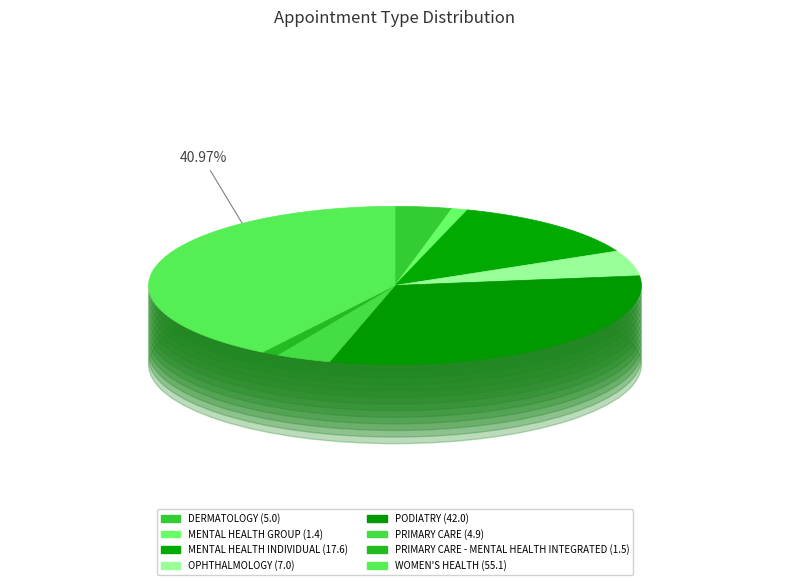

Rank the categories by value from highest to lowest.

WOMEN'S HEALTH, PODIATRY, MENTAL HEALTH INDIVIDUAL, OPHTHALMOLOGY, DERMATOLOGY, PRIMARY CARE, PRIMARY CARE - MENTAL HEALTH INTEGRATED, MENTAL HEALTH GROUP